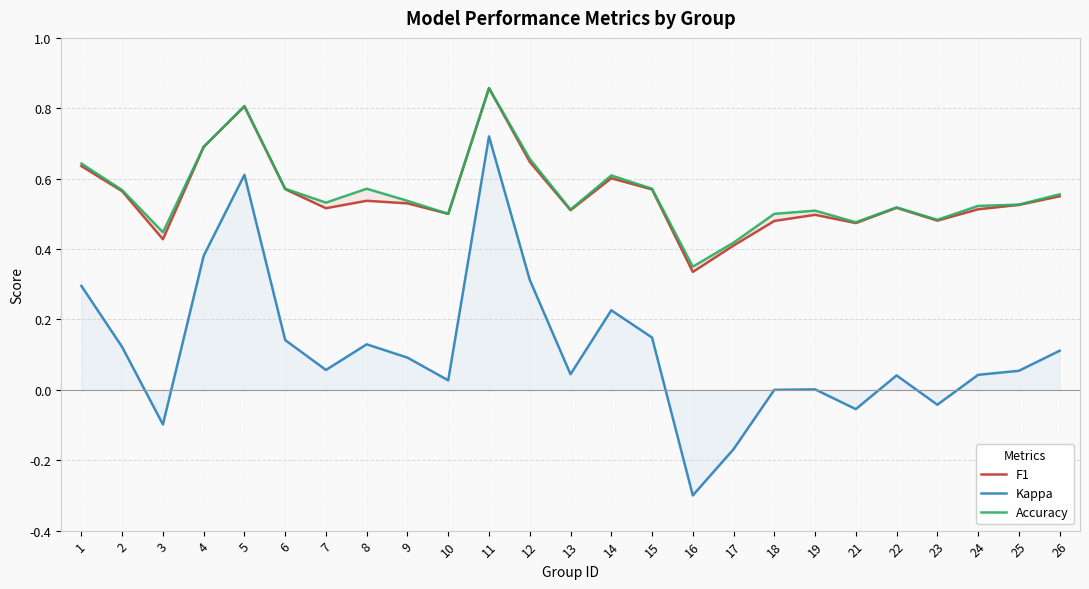

Reading right to left, what are all the values shown in this chart?

F1: 0.5	0.5	0.5	0.5	0.5	0.5	0.5	0.5	0.4	0.3	0.6	0.6	0.5	0.6	0.9	0.5	0.5	0.5	0.5	0.6	0.8	0.7	0.4	0.6	0.6
Kappa: 0.1	0.1	0.0	-0.0	0.0	-0.1	0.0	0.0	-0.2	-0.3	0.1	0.2	0.0	0.3	0.7	0.0	0.1	0.1	0.1	0.1	0.6	0.4	-0.1	0.1	0.3
Accuracy: 0.6	0.5	0.5	0.5	0.5	0.5	0.5	0.5	0.4	0.3	0.6	0.6	0.5	0.7	0.9	0.5	0.5	0.6	0.5	0.6	0.8	0.7	0.4	0.6	0.6